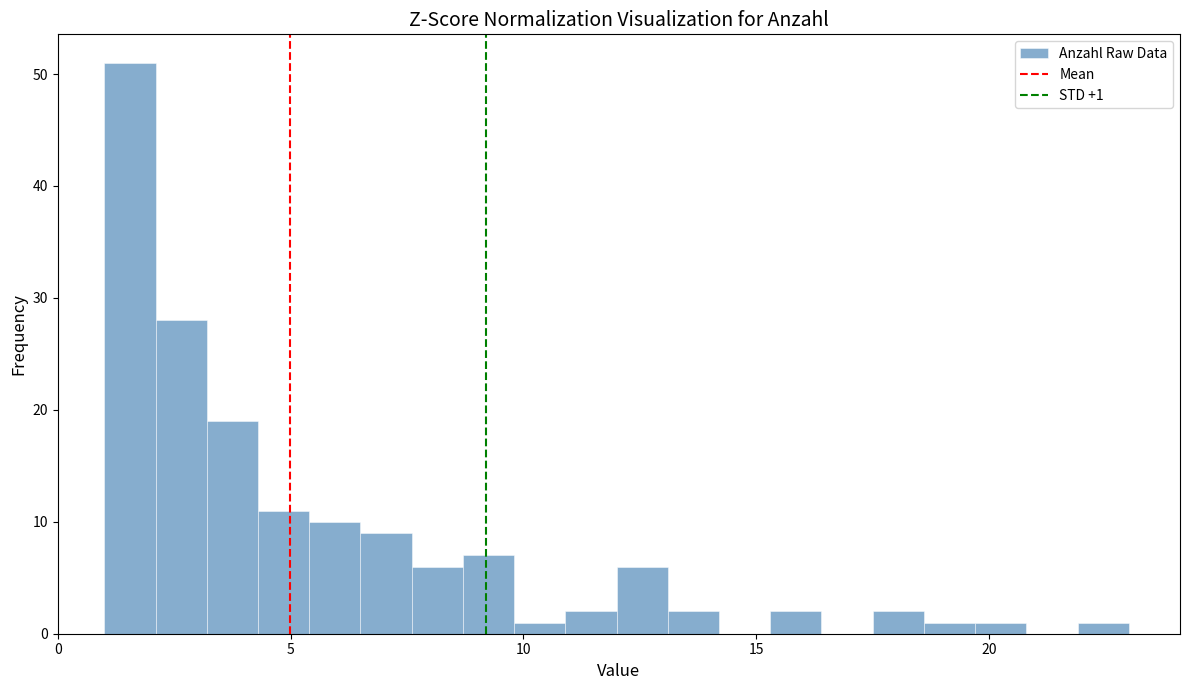

Read against the x-axis, roughly where is the centre of the tallest bar?

1.5